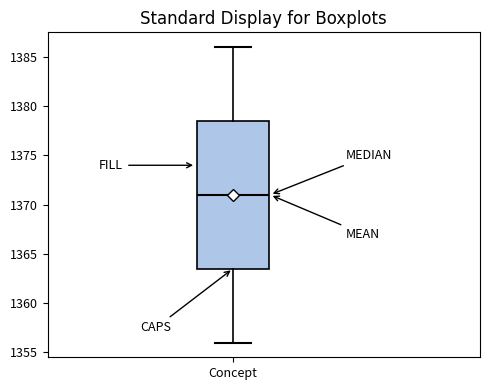

Transcribe this box plot: give where the median line is, the range the box spans, and where the two whiskers end, as read against the y-axis. The values are not printed on the chart, so give them approximately, as read against the axis.

median 1371.0, box 1363.5 to 1378.5, whiskers 1356.0 to 1386.0